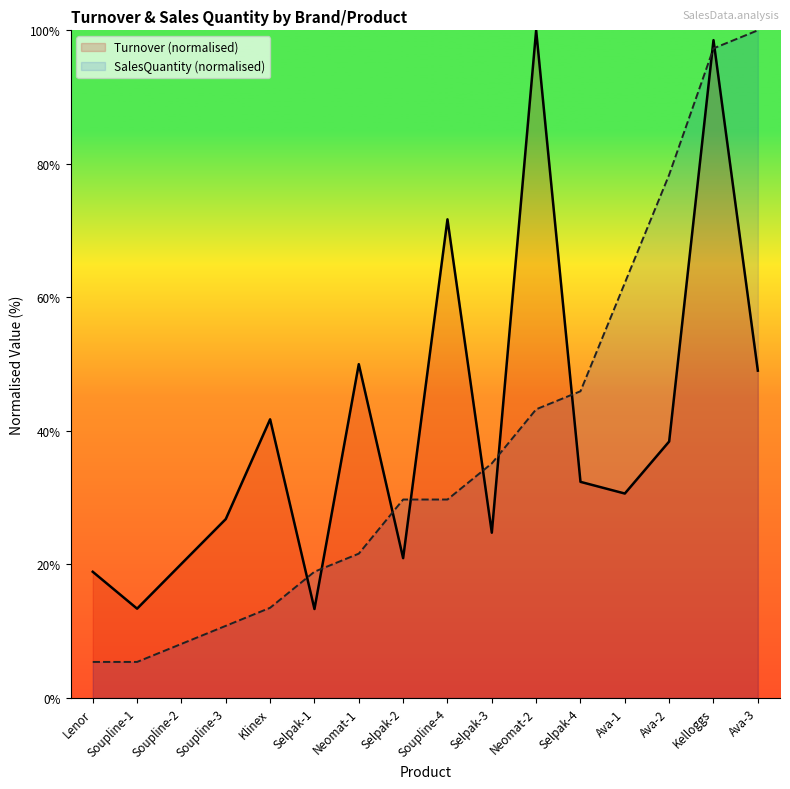

What is the spread (max minus min) of values at Soupline-4?

42.0